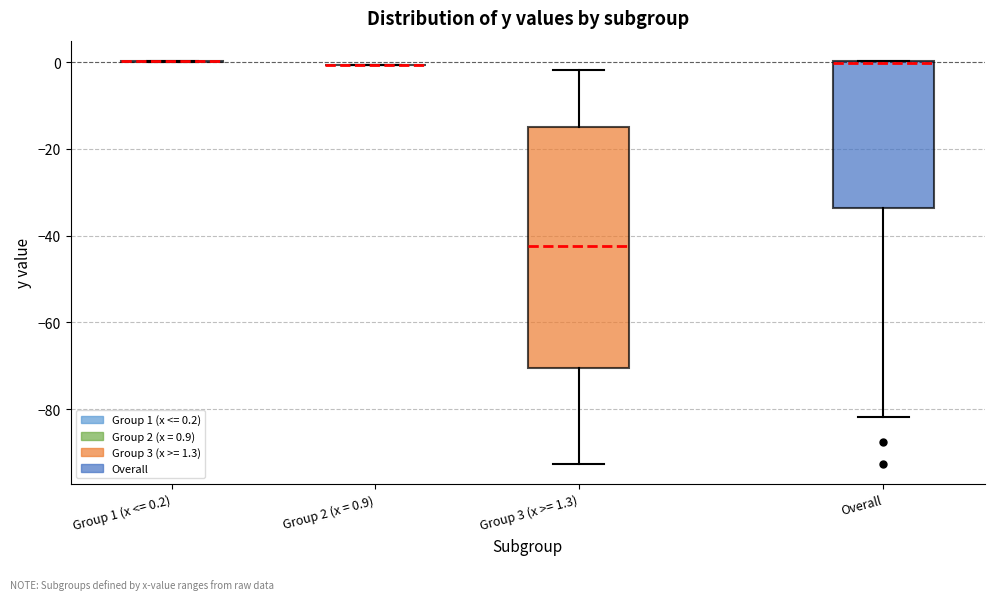

Reading left to right, read every box against the y-axis: the position of its median line, the range the box covers, and the ends of its whiskers. The values are not printed on the chart, so give them approximately, as read against the axis.

Group 1 (x <= 0.2): box collapsed to a line at 0, whiskers 0 to 0
Group 2 (x = 0.9): box collapsed to a line at 0, whiskers 0 to 0
Group 3 (x >= 1.3): median -42, box -70 to -14, whiskers -92 to -2
Overall: median 0, box -34 to 0, whiskers -82 to 0